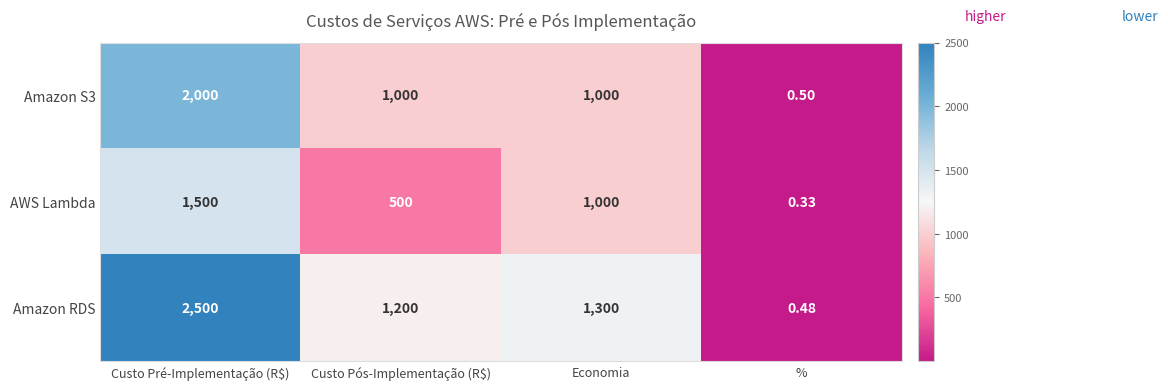

Which category has the lowest value across all series?

%